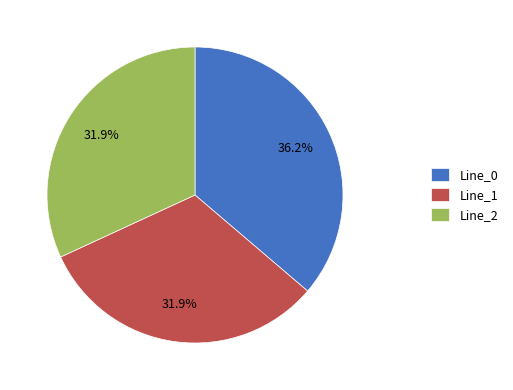

To the nearest percent, what is the difference between the largest and smallest slice percentages?

4%